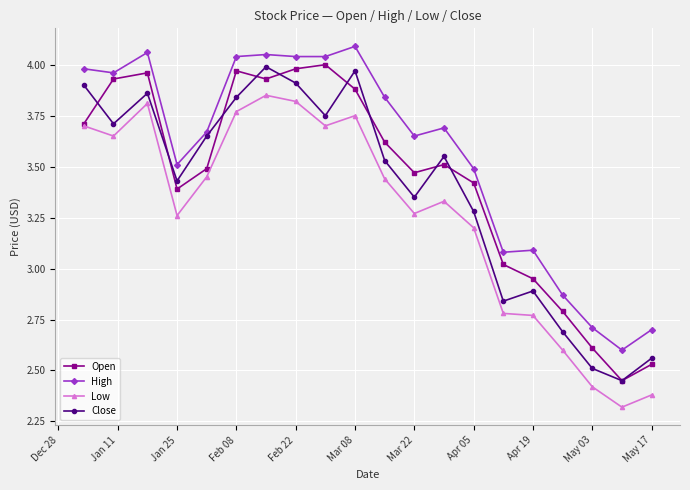

True or false: Low and Close intersect in this chart.

False